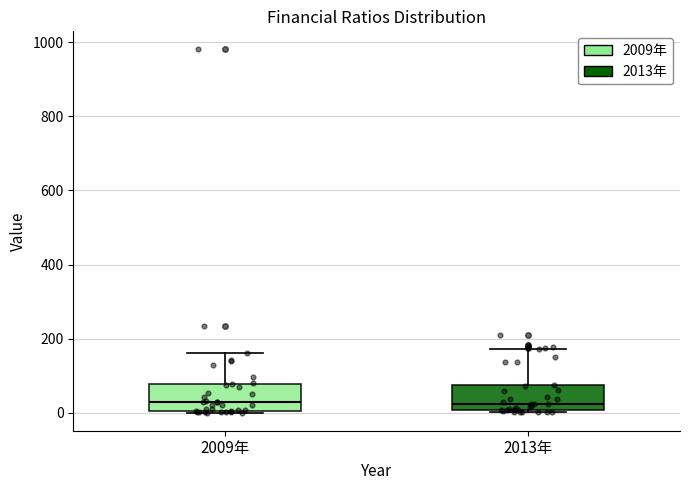

Reading left to right, read every box against the y-axis: the position of its median line, the range the box covers, and the ends of its whiskers. The values are not printed on the chart, so give them approximately, as read against the axis.

2009年: median 20, box 0 to 80, whiskers 0 to 160
2013年: median 20, box 0 to 80, whiskers 0 (just below the box's lower edge) to 180